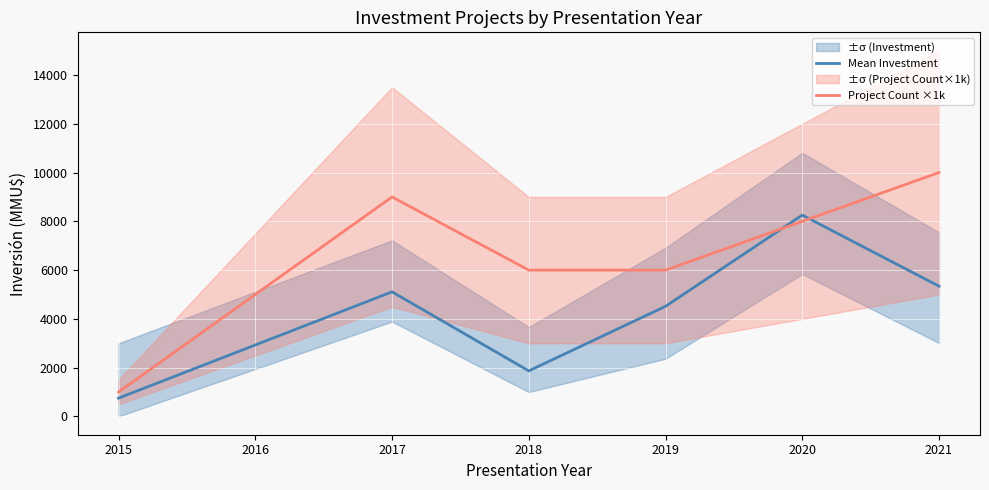

What value does the Mean Investment series have at 2017?

5108.7